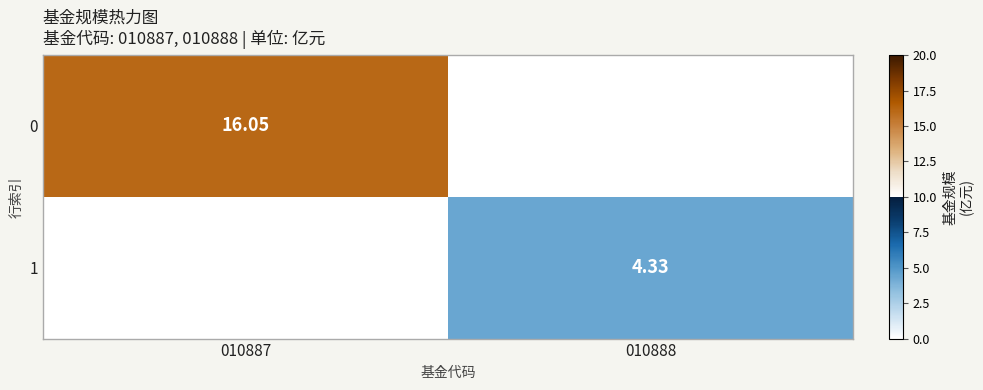

How many data points in 1 are less than 4?

1